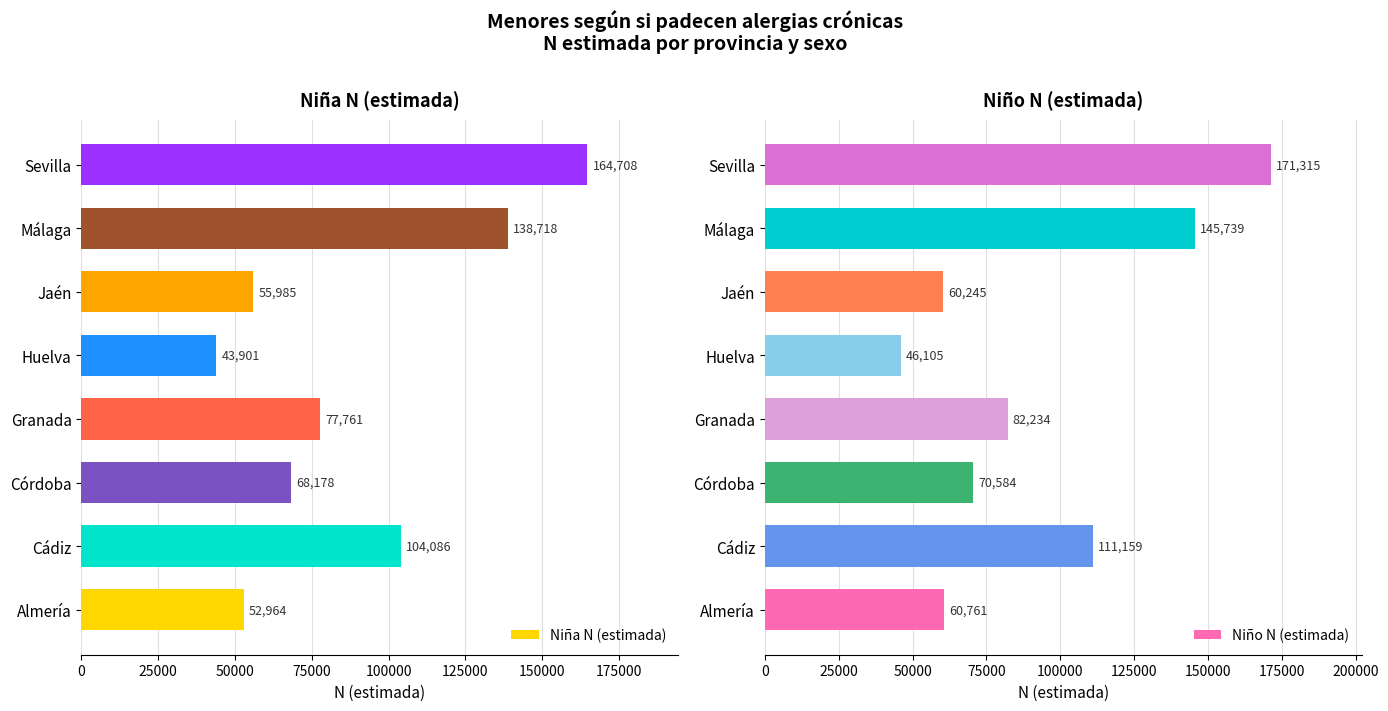

True or false: Niña N (estimada) has a value of 52964 at Almería.

True